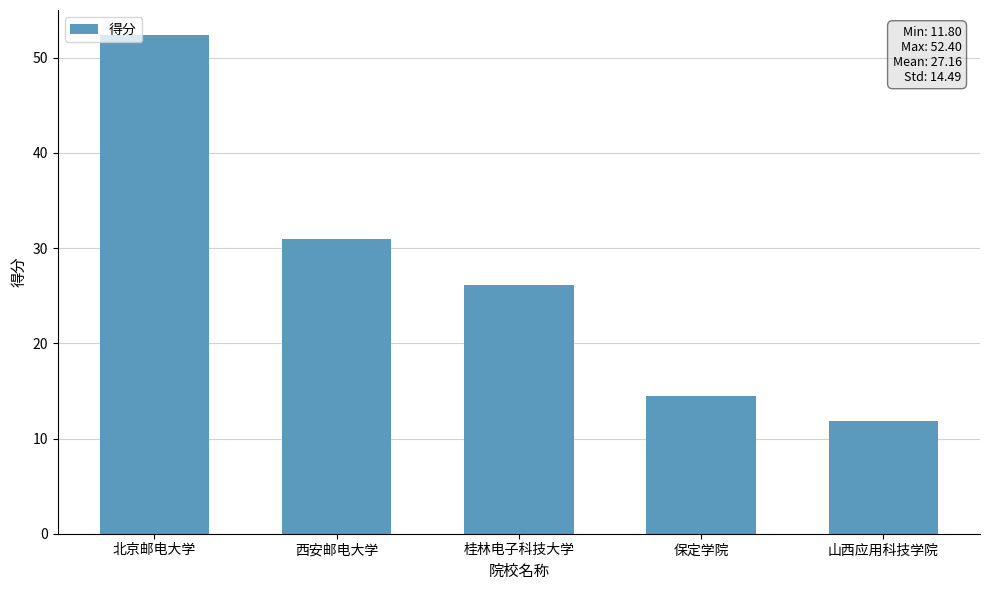

At which label is the value closest to 32?

西安邮电大学